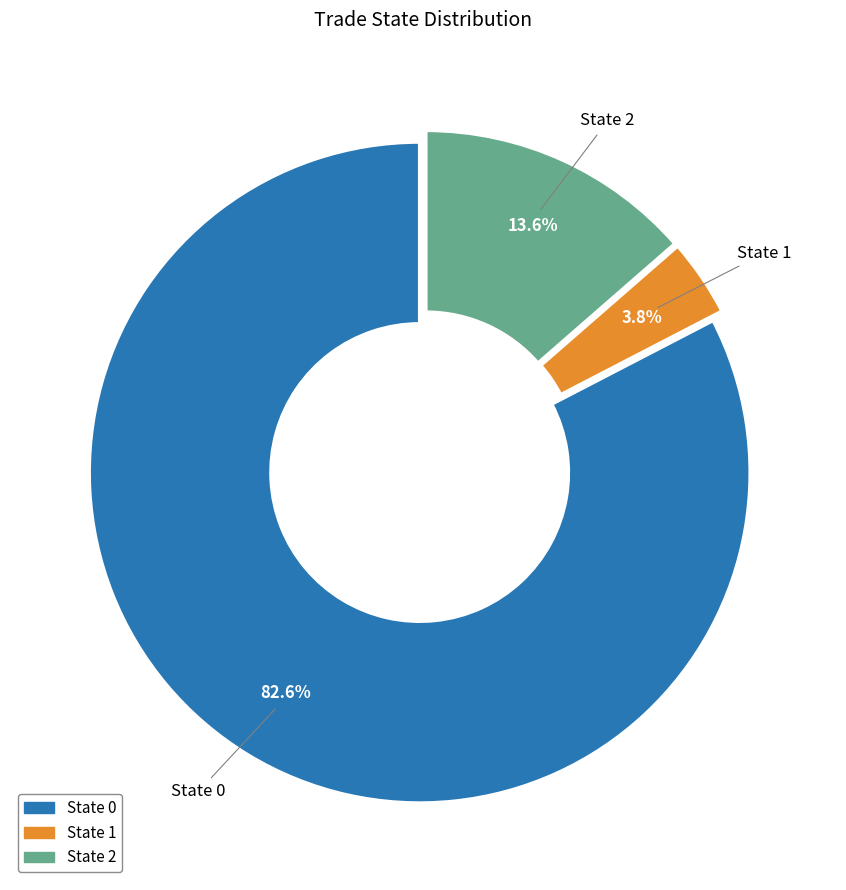

Does any single category account for the majority?

Yes